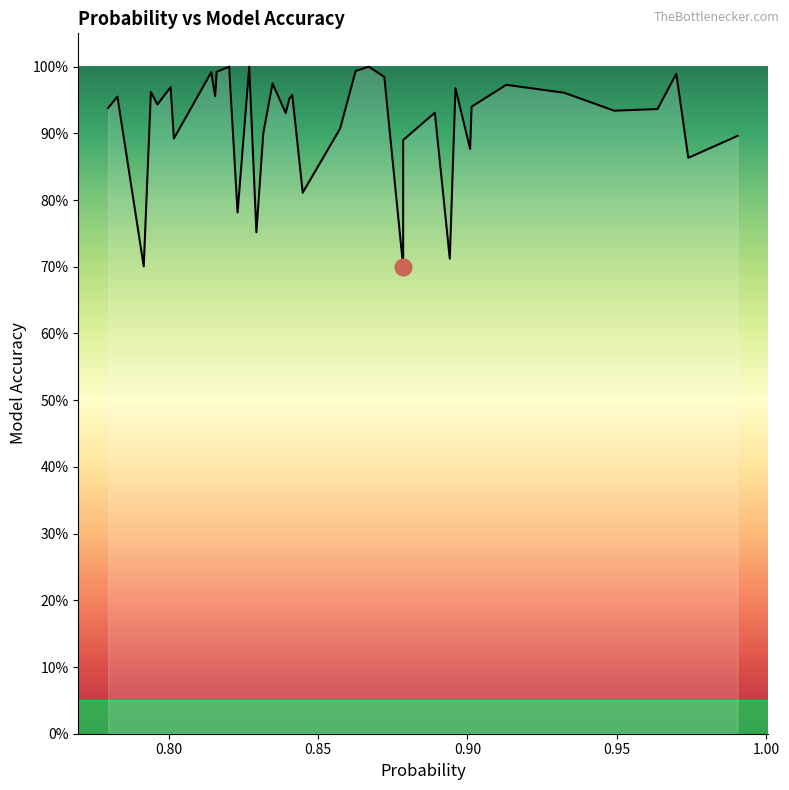

The chart shows a value of 1.7 at 29. True or false?

False